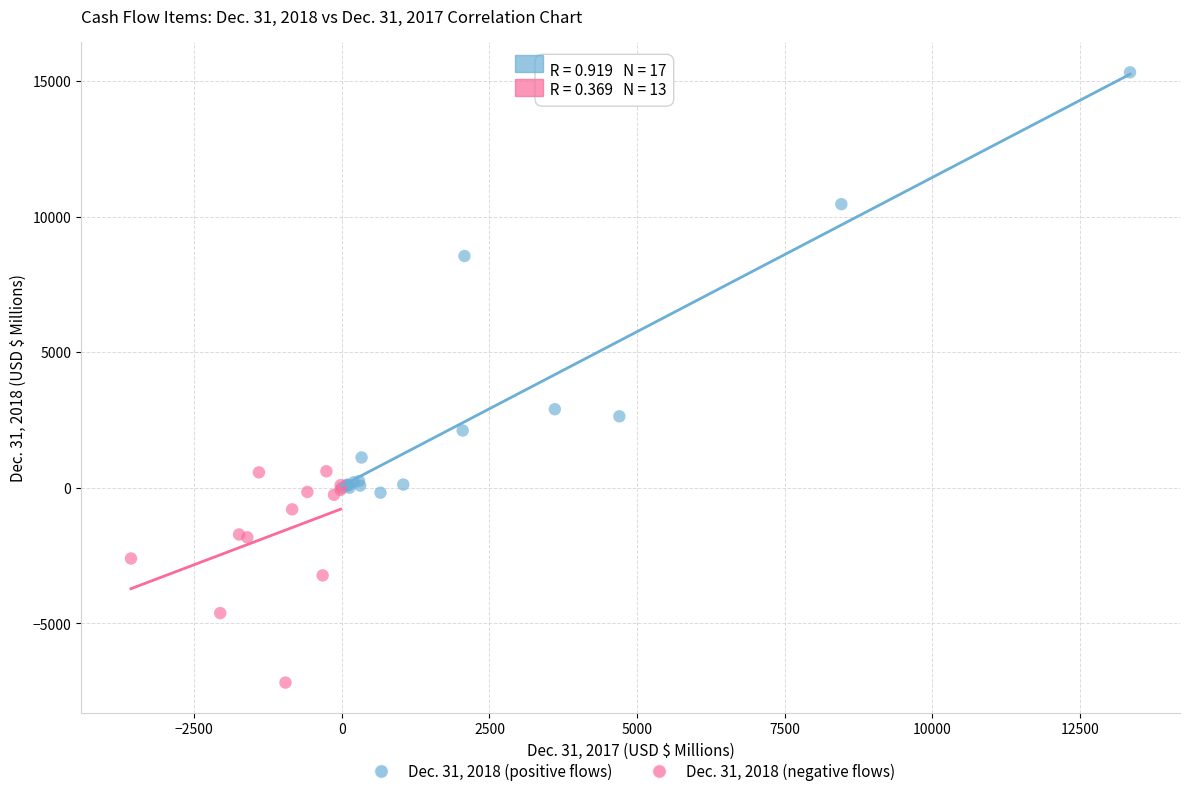

Which series has the largest Y range (max minus min)?

Dec. 31, 2018 (positive flows)